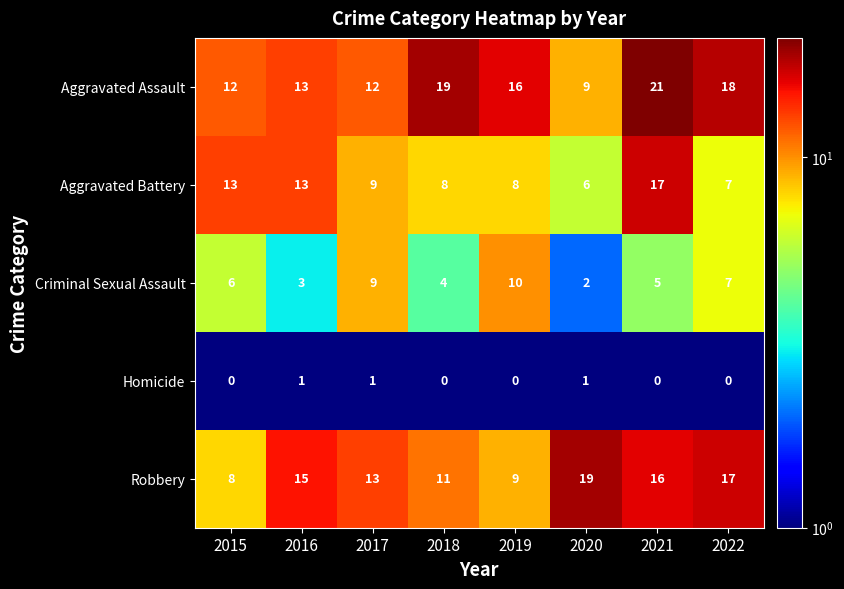

Between 2015 and 2016, which series saw the biggest shift?

Robbery